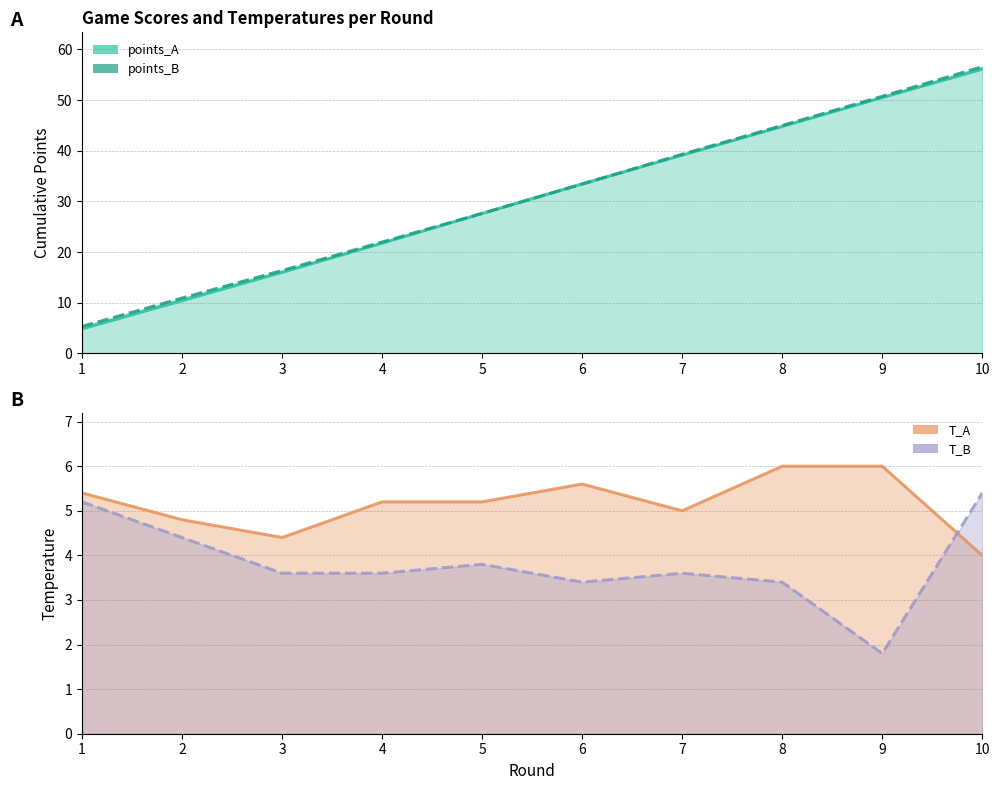

After their last crossing, which series has the higher values: points_A or points_B?

points_B